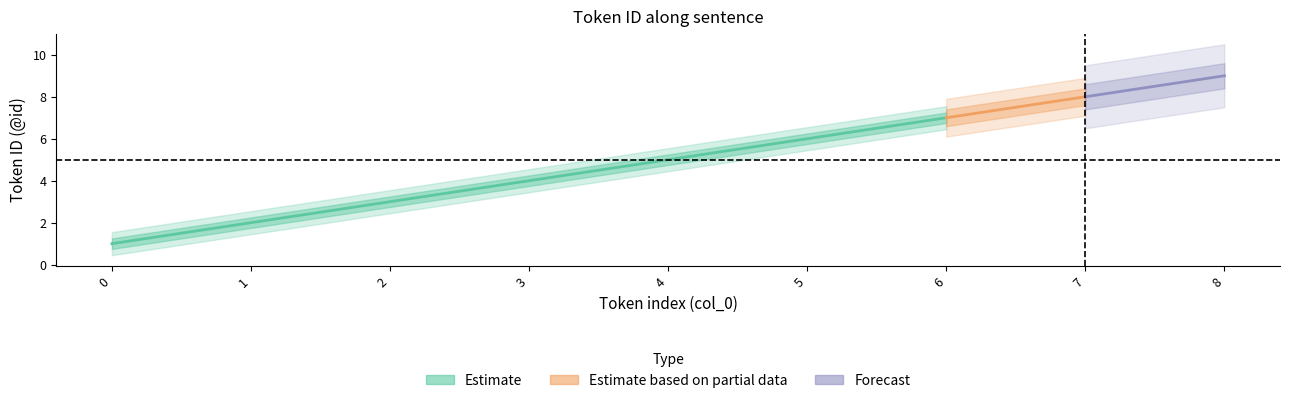

What is the change in value from 5 to 7?

+2